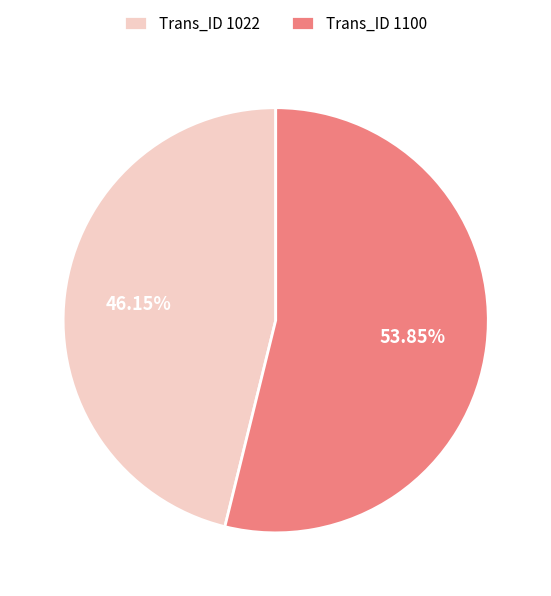

How many slices are in this pie chart?

2